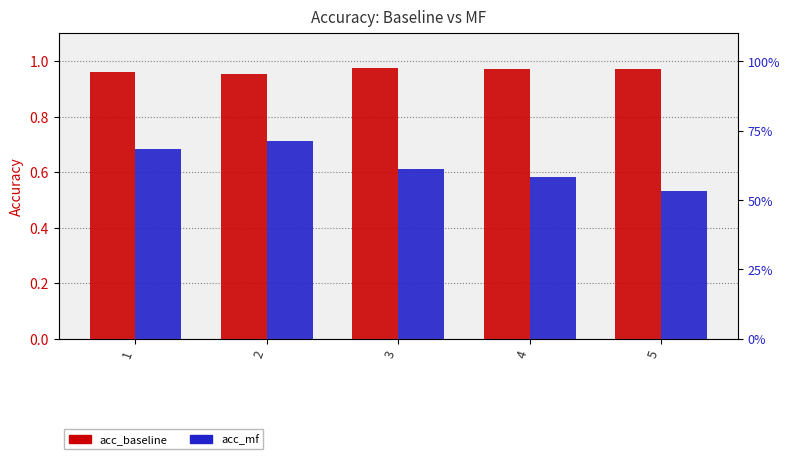

Are the bars grouped side by side (vs. stacked)?

Yes